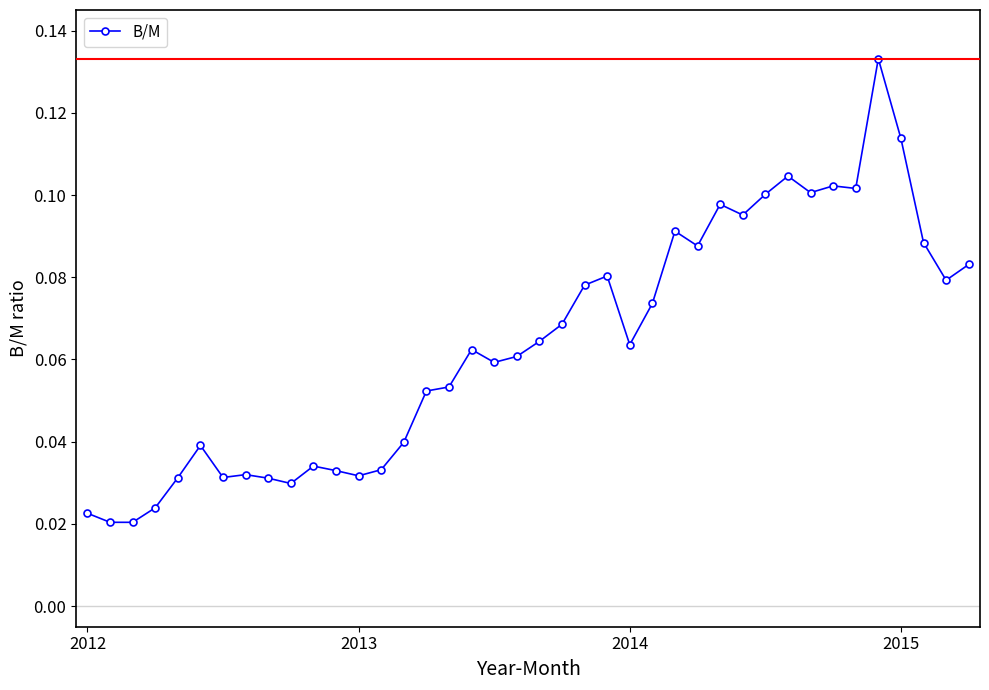

What is the sum of all values?

2.5